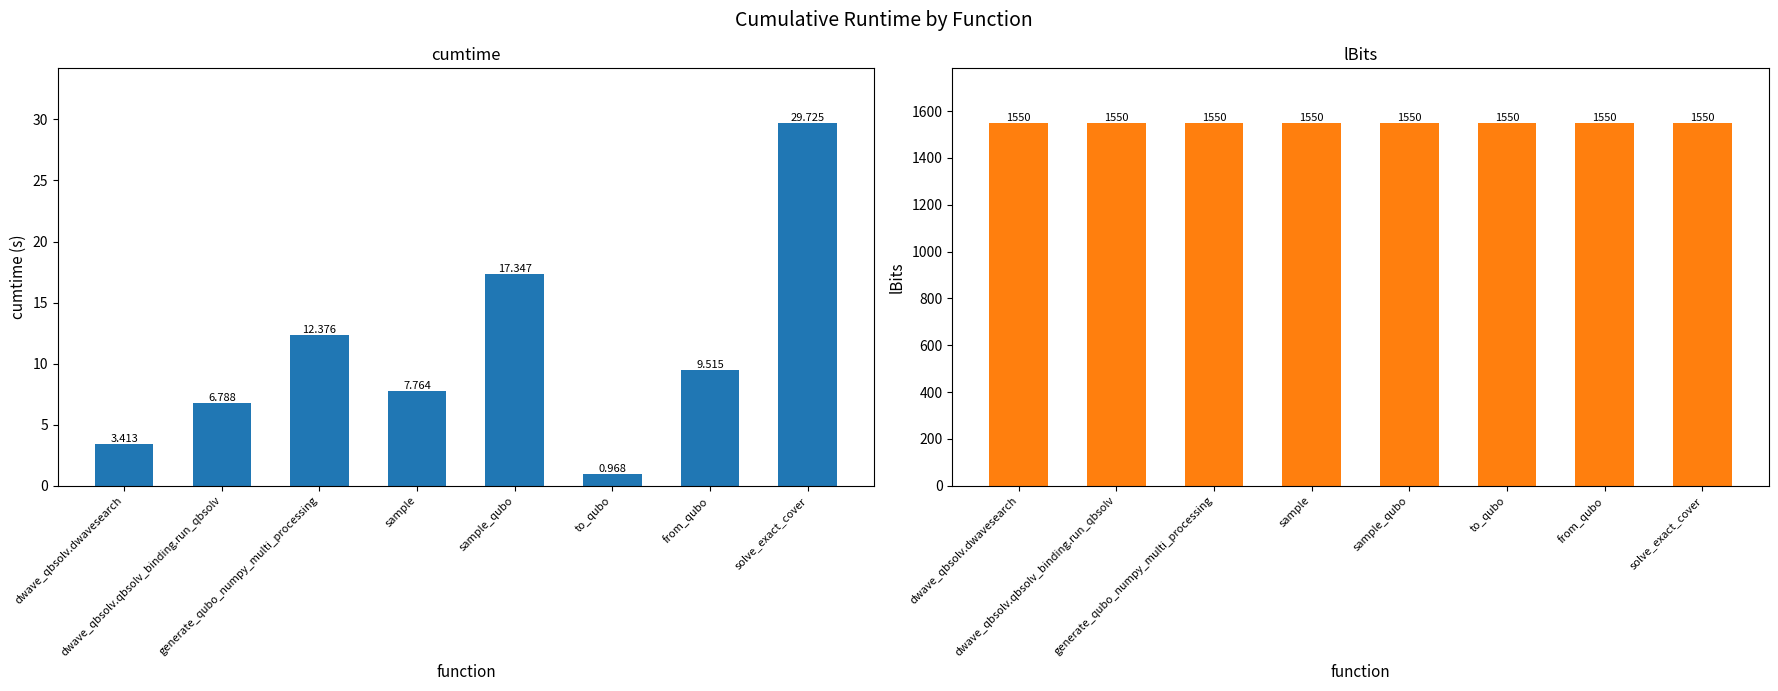

At how many categories does at least one series exceed 190?

8